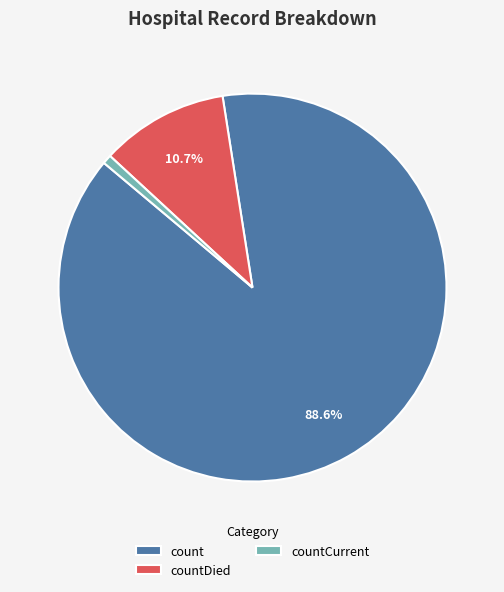

Do countCurrent and count together represent more than half of the pie?

Yes